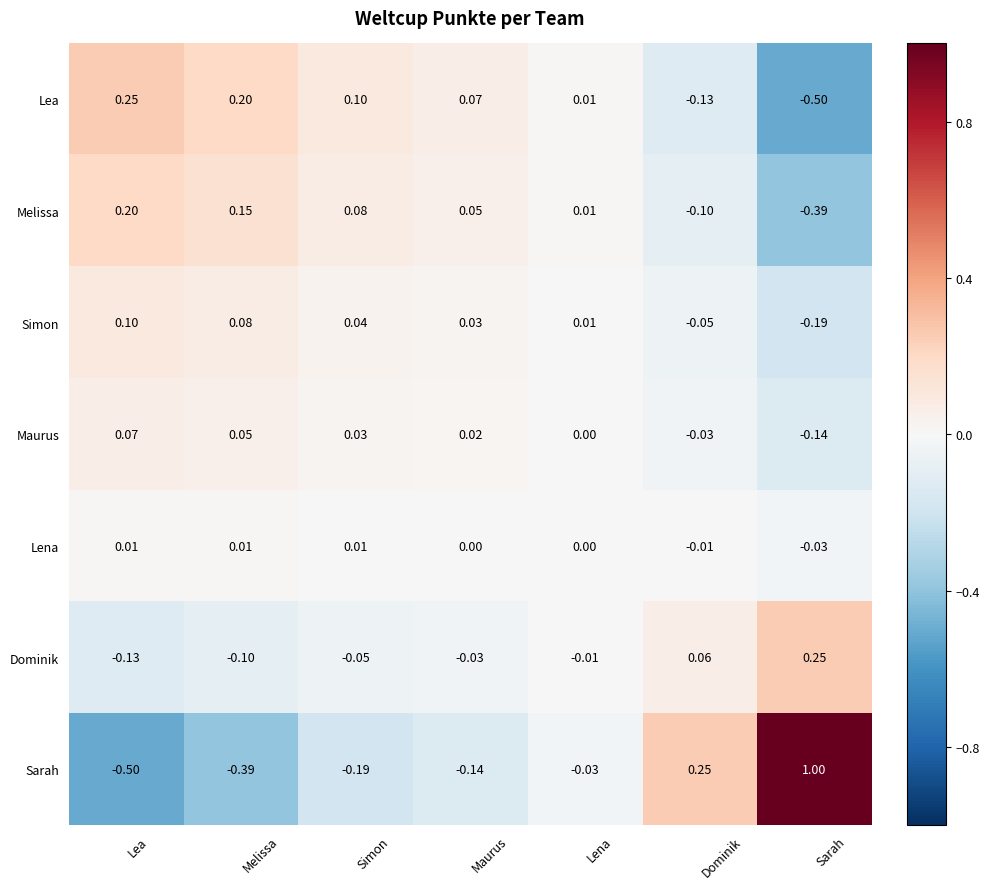

Which series has the largest total across all categories?

Simon